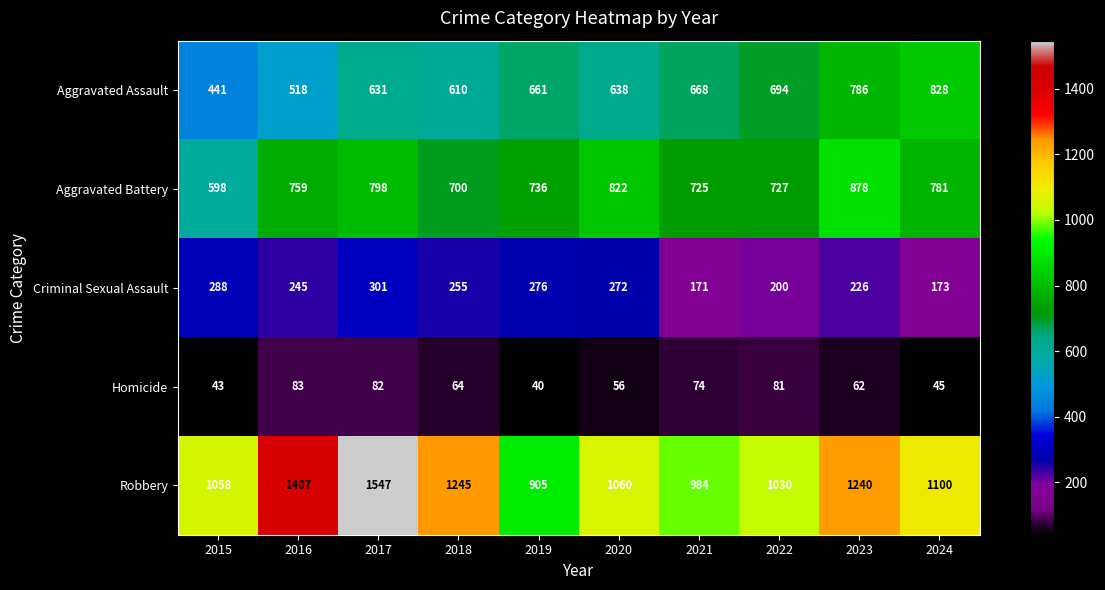

How many series are shown in this chart?

5